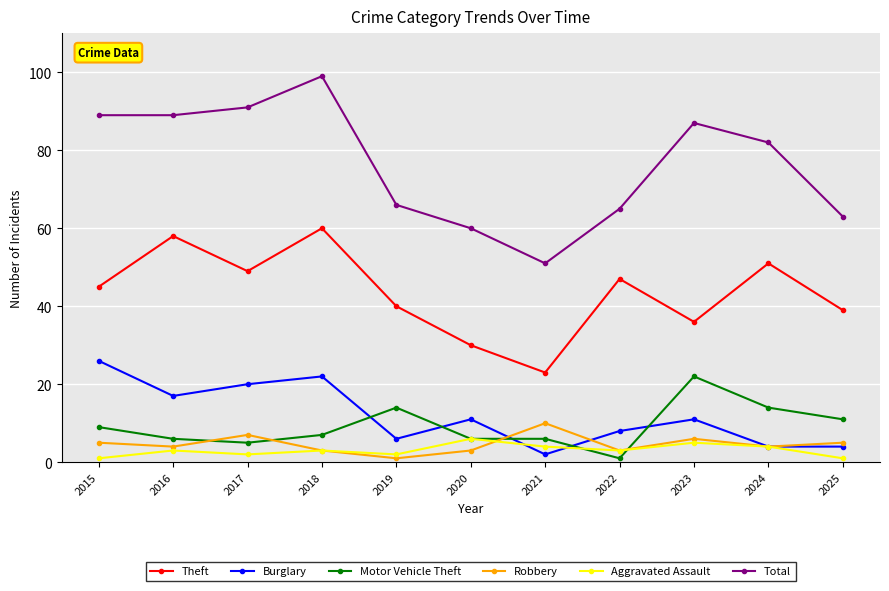

Is it true that Theft equals 28 at 2024?

False